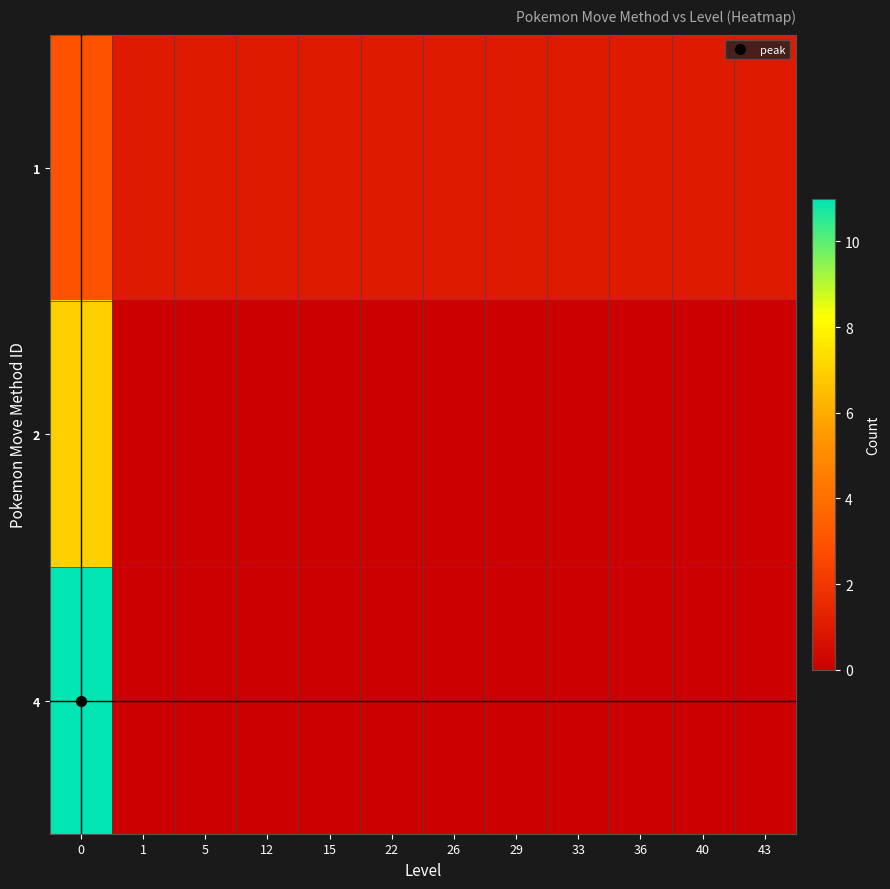

Reading left to right, what are all the values shown in this chart?

1: 0=3	1=1	5=1	12=1	15=1	22=1	26=1	29=1	33=1	36=1	40=1	43=1
2: 0=7	1=0	5=0	12=0	15=0	22=0	26=0	29=0	33=0	36=0	40=0	43=0
4: 0=11	1=0	5=0	12=0	15=0	22=0	26=0	29=0	33=0	36=0	40=0	43=0